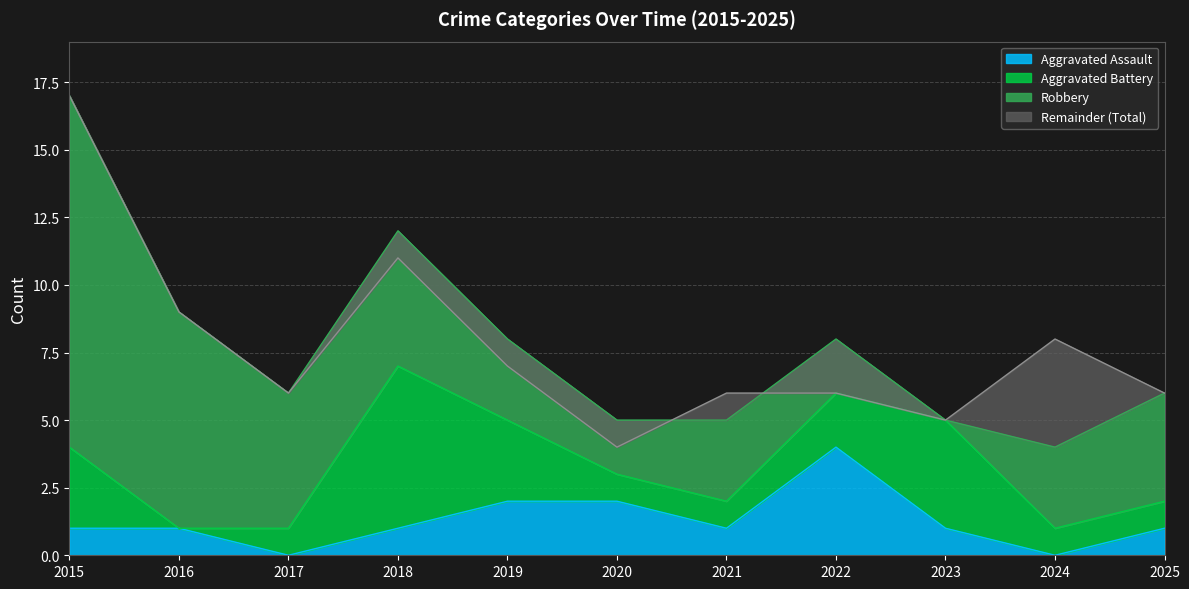

What is the maximum value for Aggravated Assault?

4